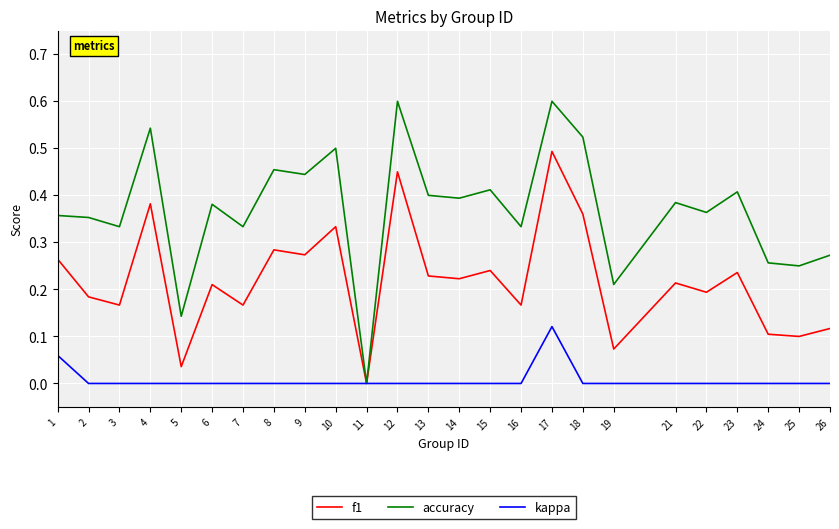

What is the total value across all series at 15?

0.7